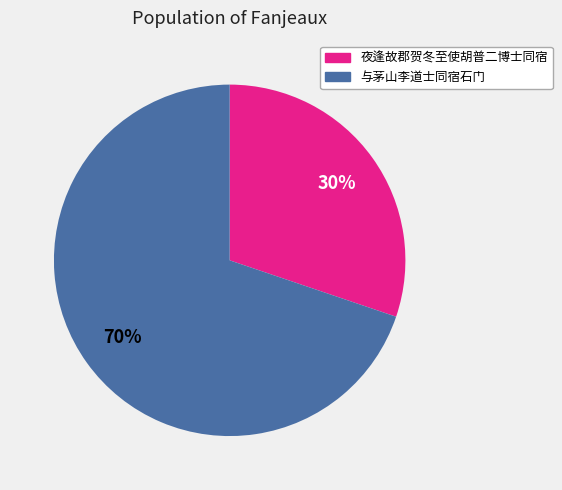

Which has a higher value, 夜逢故郡贺冬至使胡普二博士同宿 or 与茅山李道士同宿石门?

与茅山李道士同宿石门